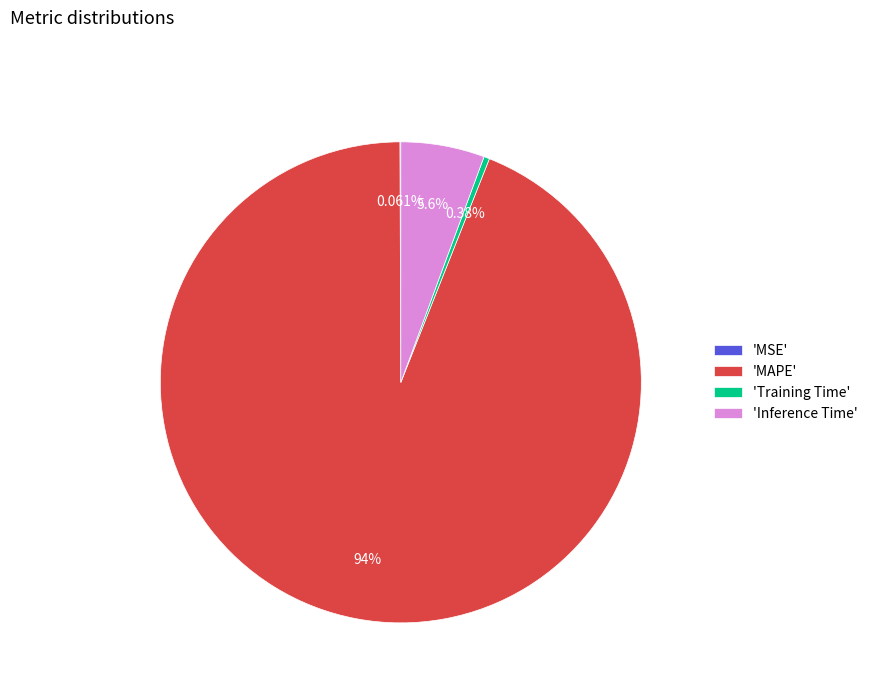

Is there any slice that represents more than half of the pie?

Yes